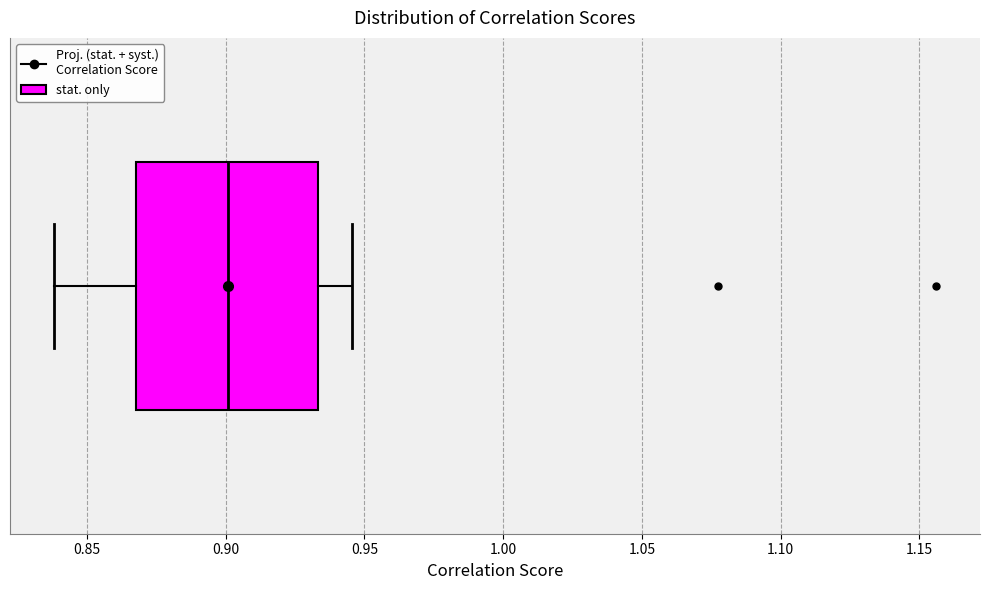

Read this box plot against the x-axis: the position of the median line, the range covered by the box, and the ends of both whiskers. The values are not printed on the chart, so give them approximately, as read against the axis.

median 0.900, box 0.870 to 0.935, whiskers 0.840 to 0.945